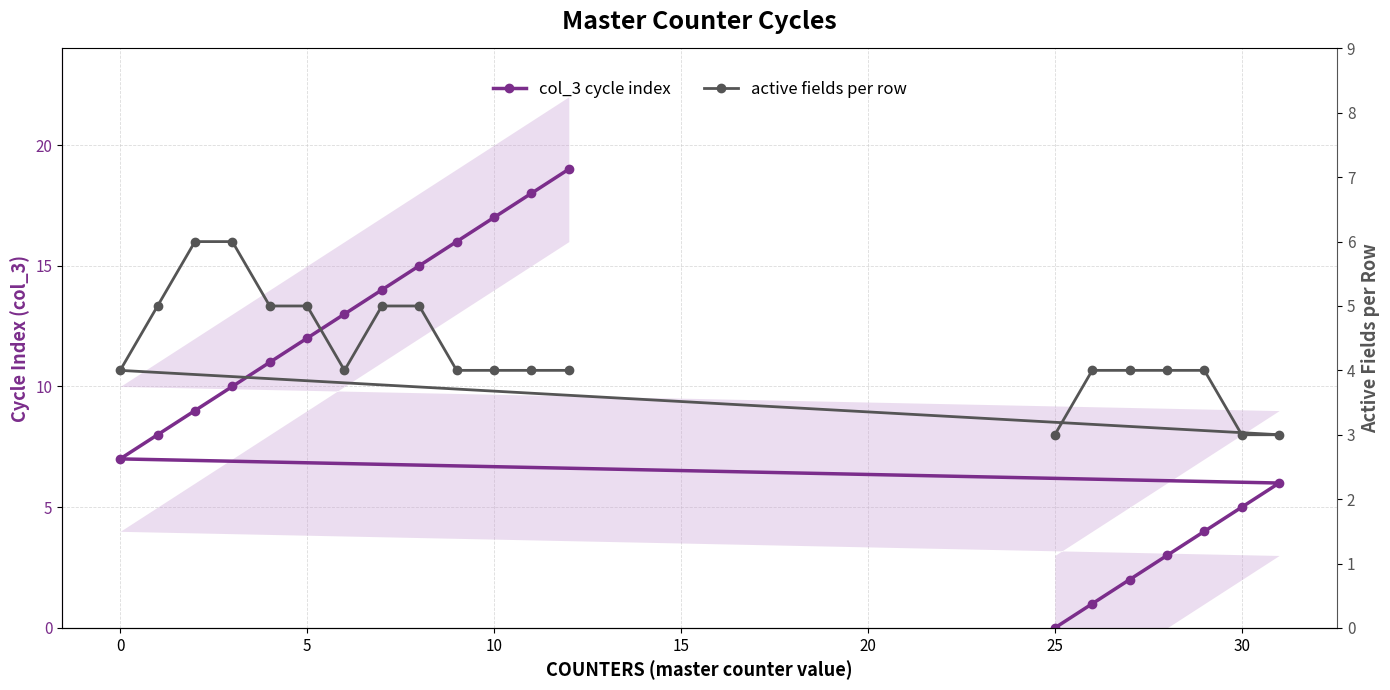

How many active fields per row values are between 4 and 5?

15